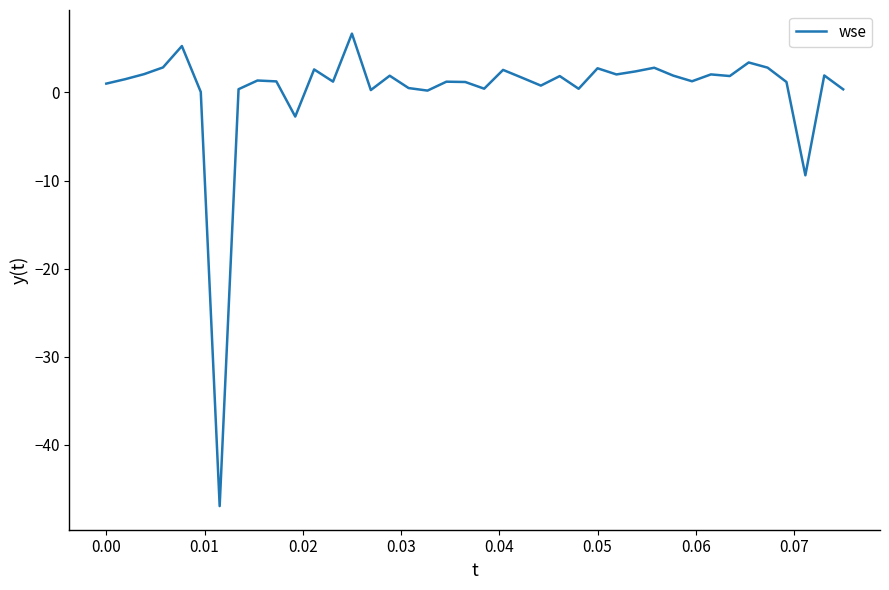

How many lines are shown in the chart?

1